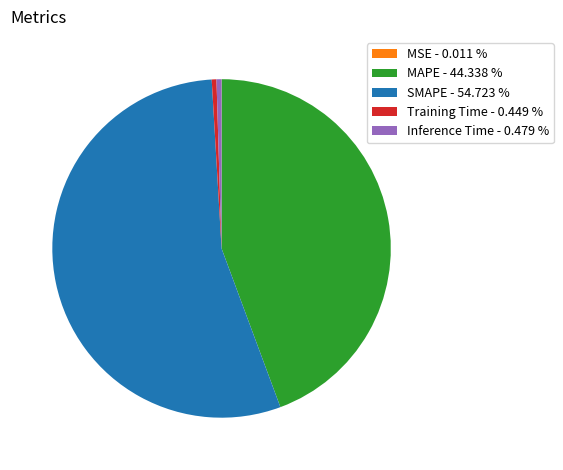

Which has a higher value, Training Time - 0.449 % or MAPE - 44.338 %?

MAPE - 44.338 %